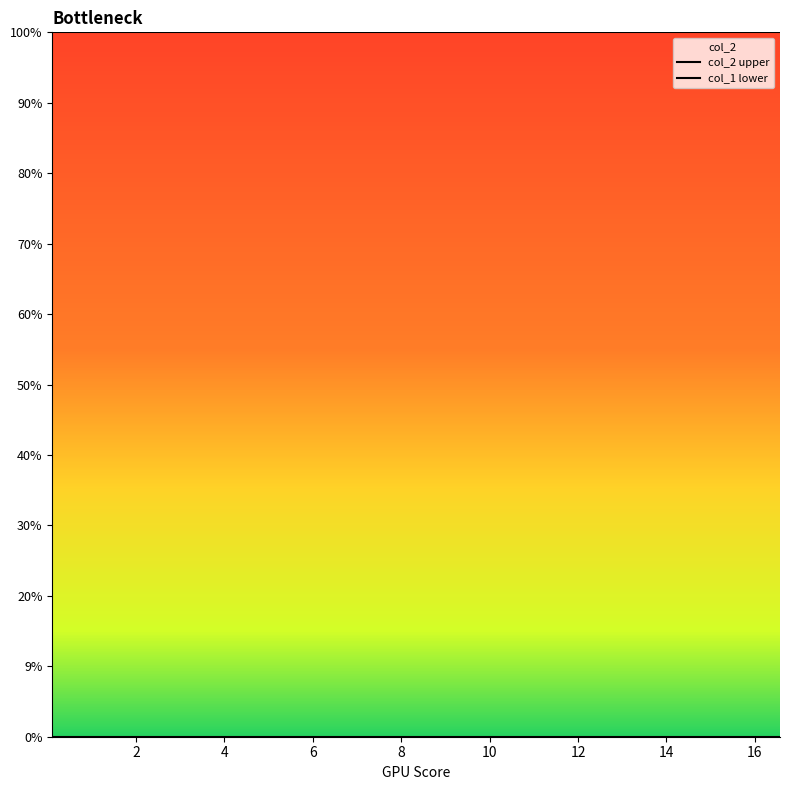

Between 4 and 16, which series saw the biggest shift?

col_2 upper